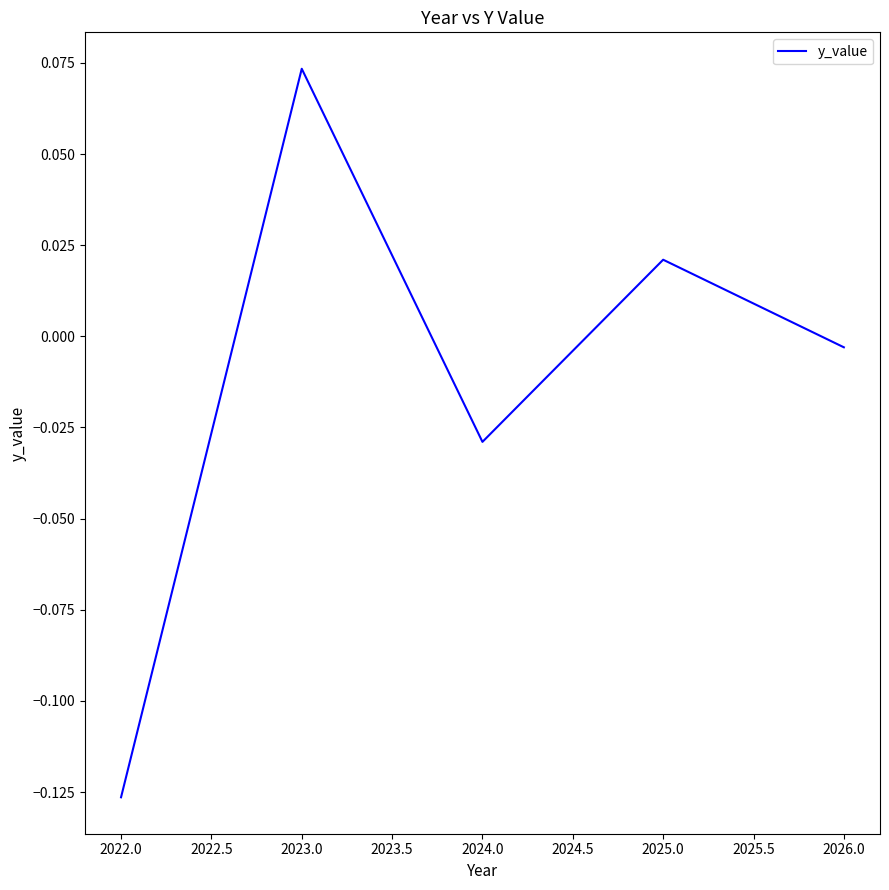

Which has a higher value, 2025.0 or 2023.0?

2023.0